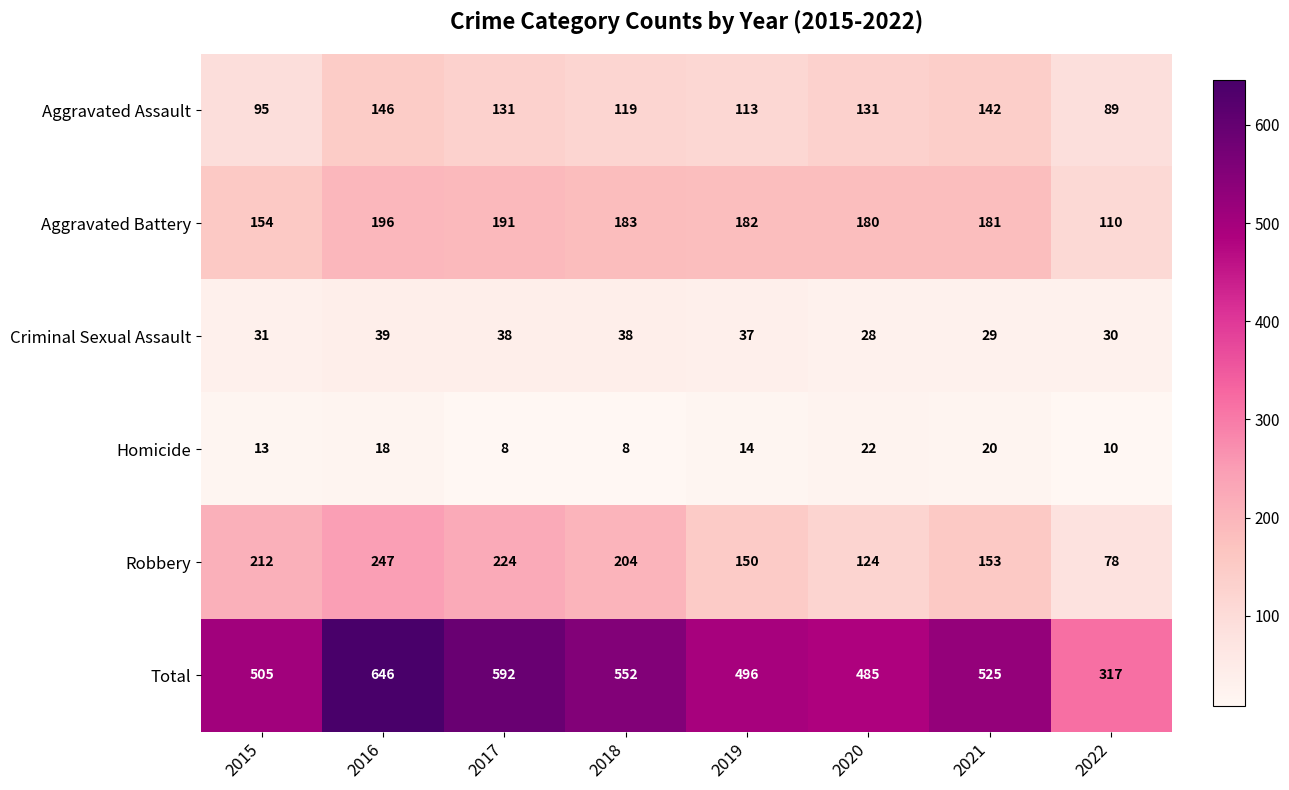

At how many categories does at least one series exceed 50?

8